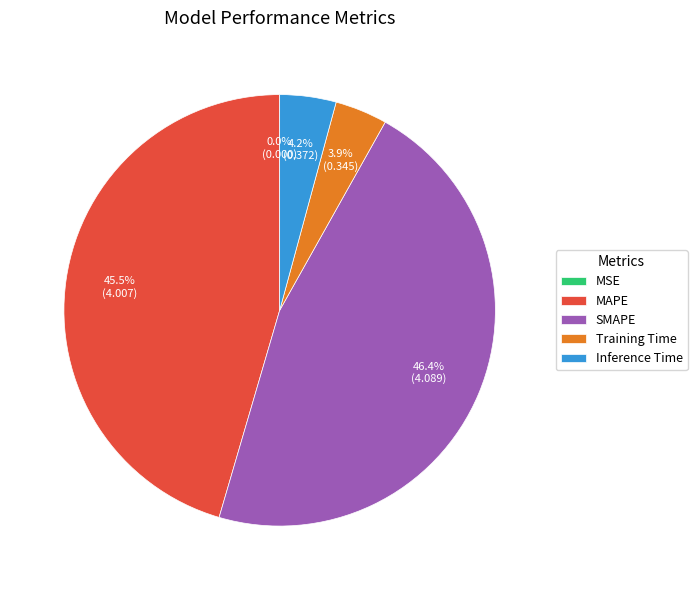

Does Inference Time represent more than half of the total?

No